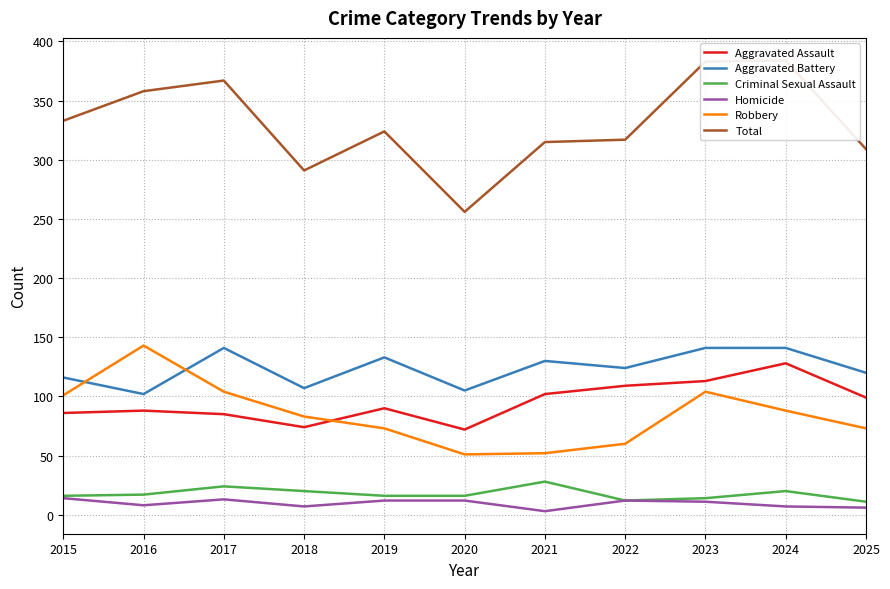

Reading left to right, list all the values displayed in this chart.

Aggravated Assault: 2015=86	2016=88	2017=85	2018=74	2019=90	2020=72	2021=102	2022=109	2023=113	2024=128	2025=99
Aggravated Battery: 2015=116	2016=102	2017=141	2018=107	2019=133	2020=105	2021=130	2022=124	2023=141	2024=141	2025=120
Criminal Sexual Assault: 2015=16	2016=17	2017=24	2018=20	2019=16	2020=16	2021=28	2022=12	2023=14	2024=20	2025=11
Homicide: 2015=14	2016=8	2017=13	2018=7	2019=12	2020=12	2021=3	2022=12	2023=11	2024=7	2025=6
Robbery: 2015=101	2016=143	2017=104	2018=83	2019=73	2020=51	2021=52	2022=60	2023=104	2024=88	2025=73
Total: 2015=333	2016=358	2017=367	2018=291	2019=324	2020=256	2021=315	2022=317	2023=383	2024=384	2025=309